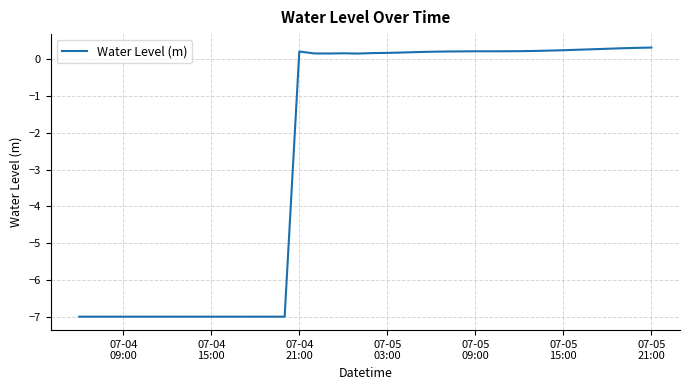

What is the difference between the maximum and minimum values?

7.3